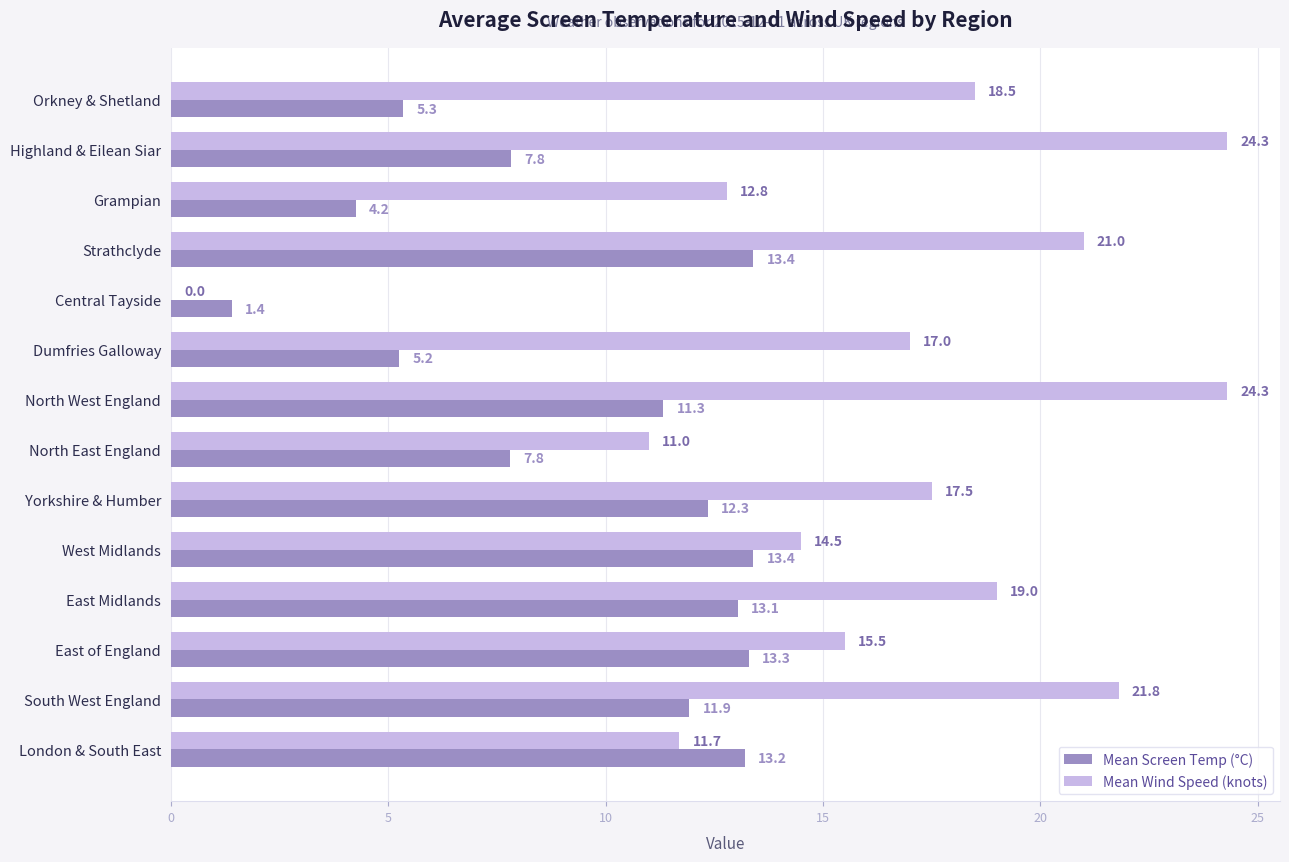

Which series has the largest total across all categories?

Mean Wind Speed (knots)